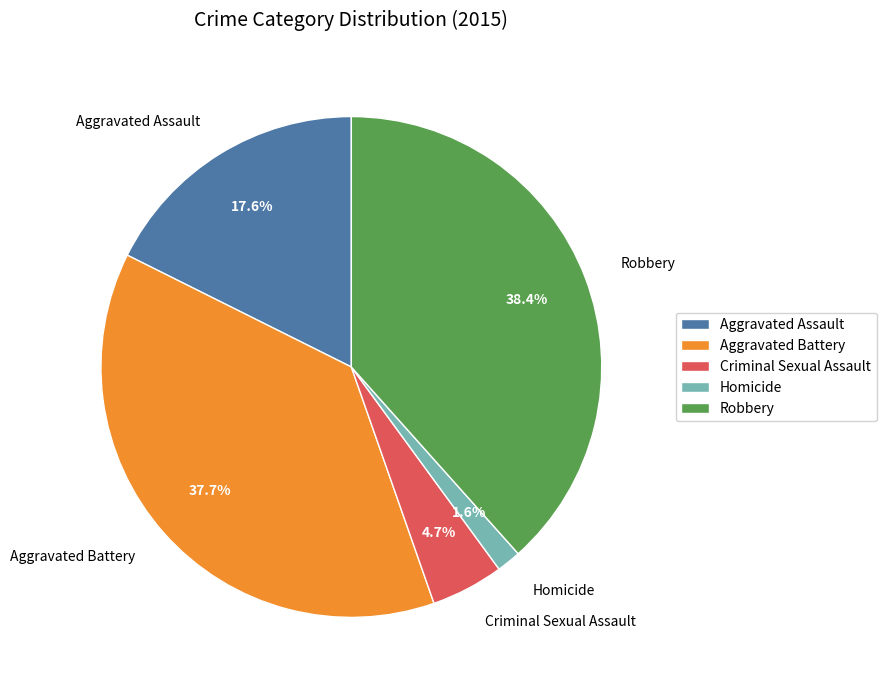

To the nearest percent, what is the difference between the Robbery and Homicide slice percentages?

37%